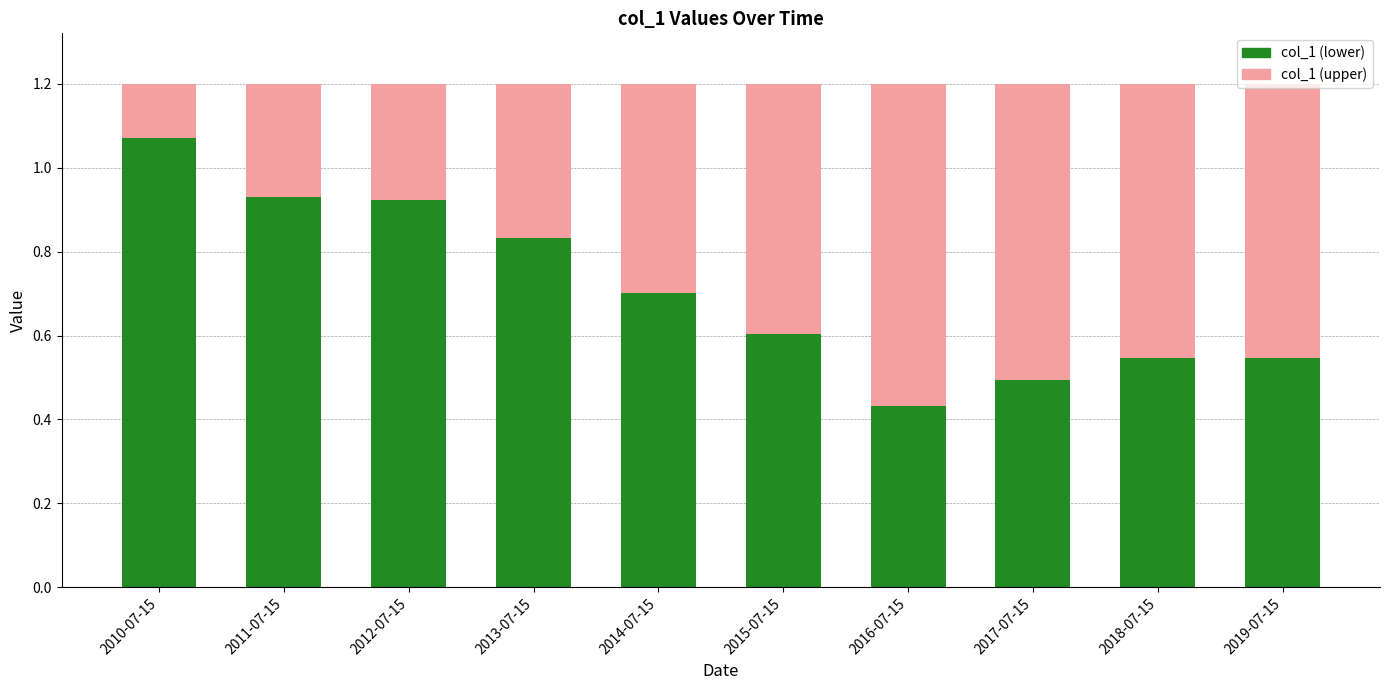

What is the total value across all series at 2015-07-15?

1.2